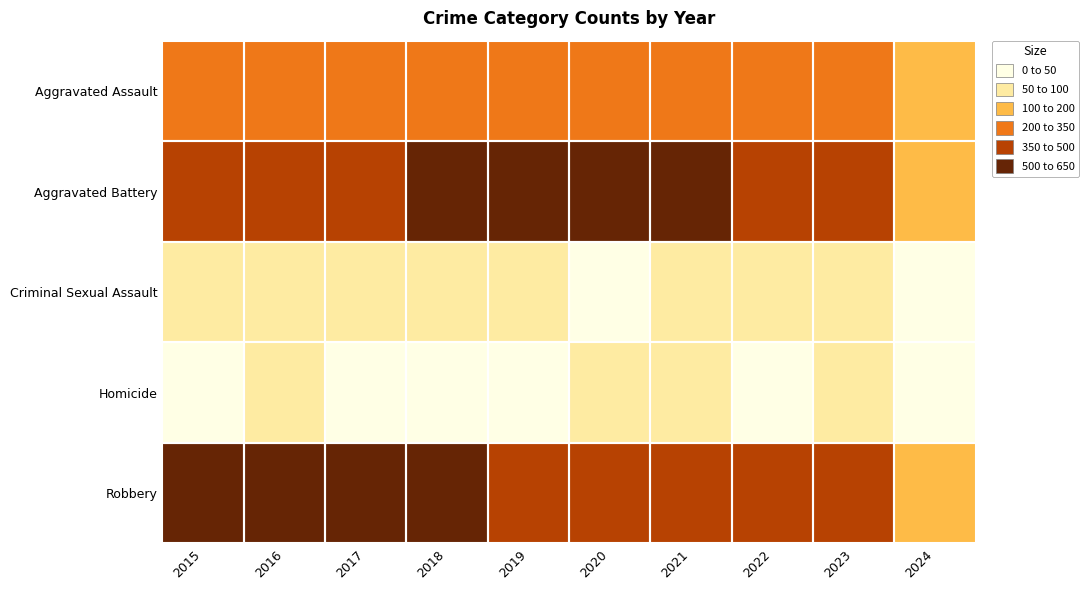

Reading left to right, list all the values displayed in this chart.

Aggravated Assault: 2015=210	2016=250	2017=276	2018=265	2019=238	2020=249	2021=284	2022=267	2023=295	2024=133
Aggravated Battery: 2015=387	2016=491	2017=480	2018=522	2019=520	2020=574	2021=531	2022=417	2023=437	2024=182
Criminal Sexual Assault: 2015=58	2016=69	2017=55	2018=65	2019=61	2020=49	2021=62	2022=52	2023=56	2024=25
Homicide: 2015=32	2016=59	2017=37	2018=49	2019=40	2020=63	2021=69	2022=47	2023=55	2024=9
Robbery: 2015=527	2016=579	2017=553	2018=608	2019=458	2020=491	2021=357	2022=364	2023=473	2024=140